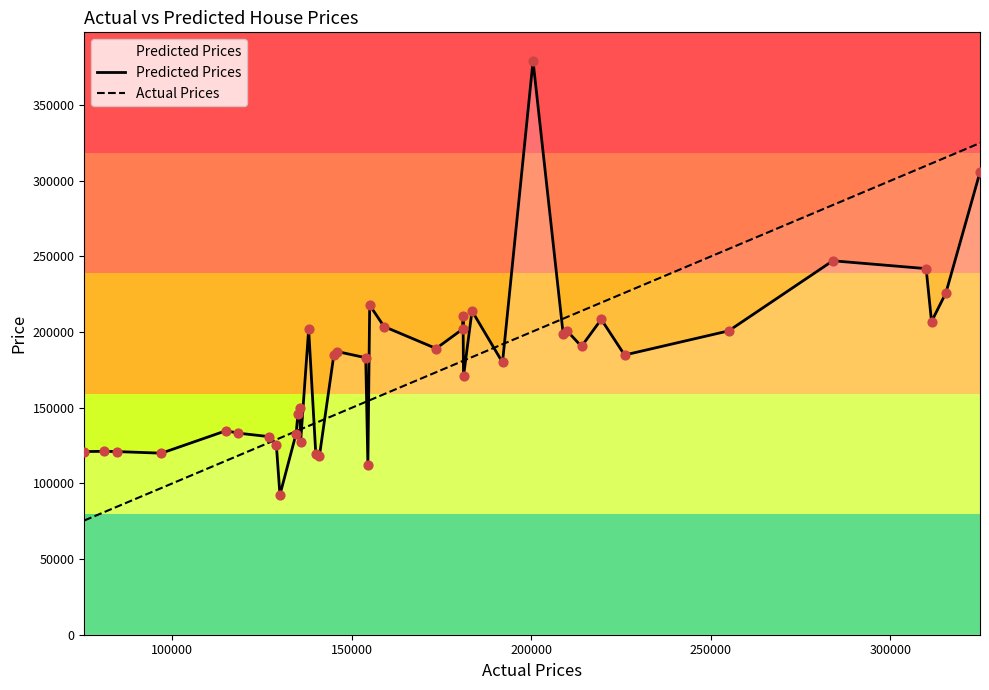

Which series reaches the minimum Y coordinate?

Actual Prices